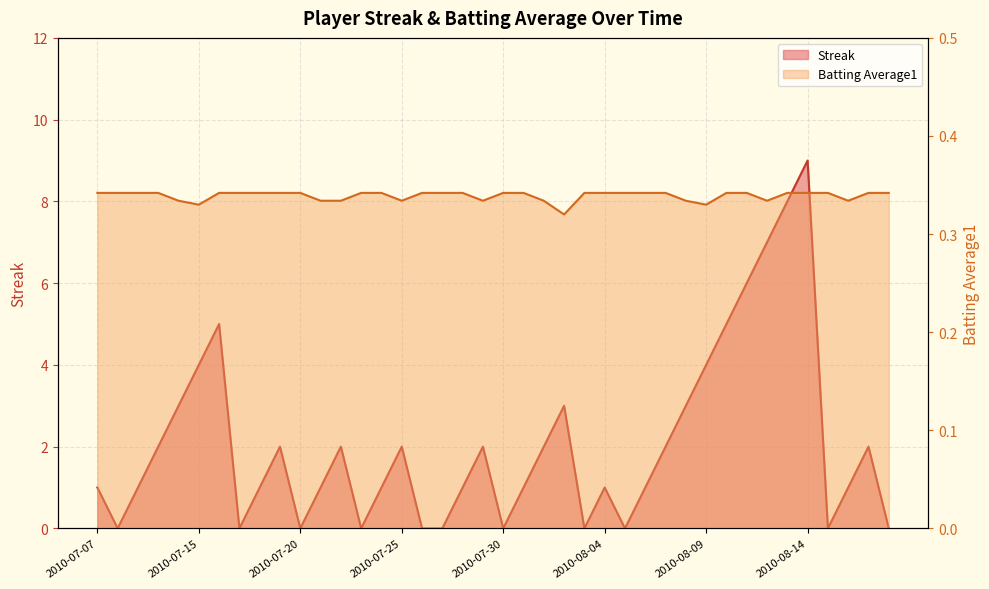

Between 2010-08-18 and 2010-07-28, which is larger?

2010-07-28